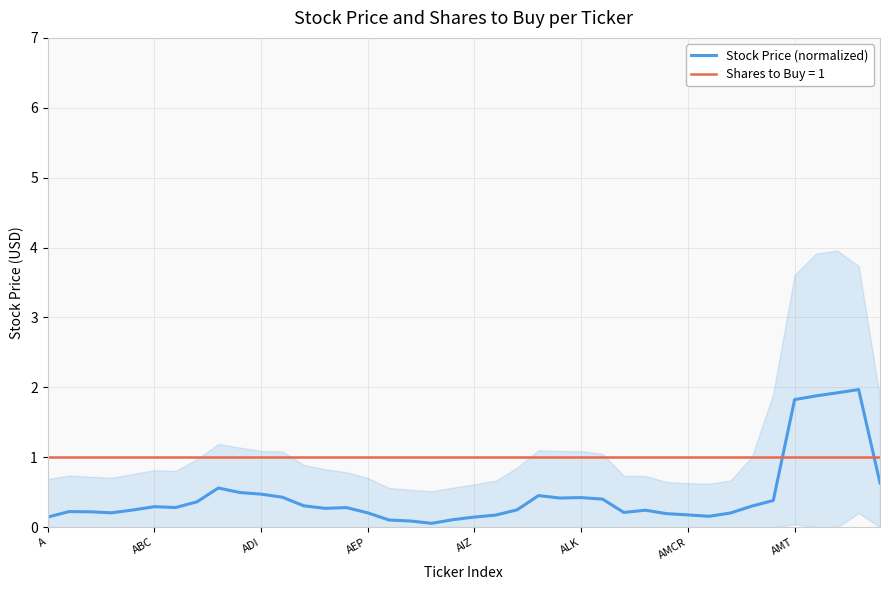

What is the greatest value displayed?

2.0